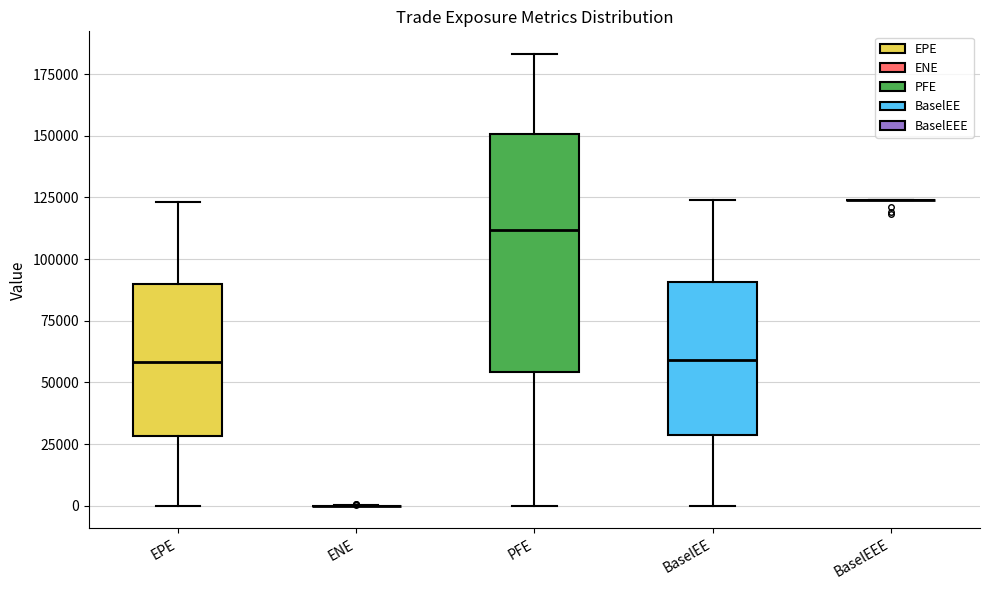

Reading left to right, transcribe this box plot: for each box, give where its median line is, the range the box spans, and where its two whiskers end, as read against the y-axis. The values are not printed on the chart, so give them approximately, as read against the axis.

EPE: median 60000, box 30000 to 90000, whiskers 0 to 125000
ENE: box collapsed to a line at 0, whiskers 0 to 0
PFE: median 110000, box 55000 to 150000, whiskers 0 to 185000
BaselEE: median 60000, box 30000 to 90000, whiskers 0 to 125000
BaselEEE: box collapsed to a line at 125000, whiskers 125000 to 125000